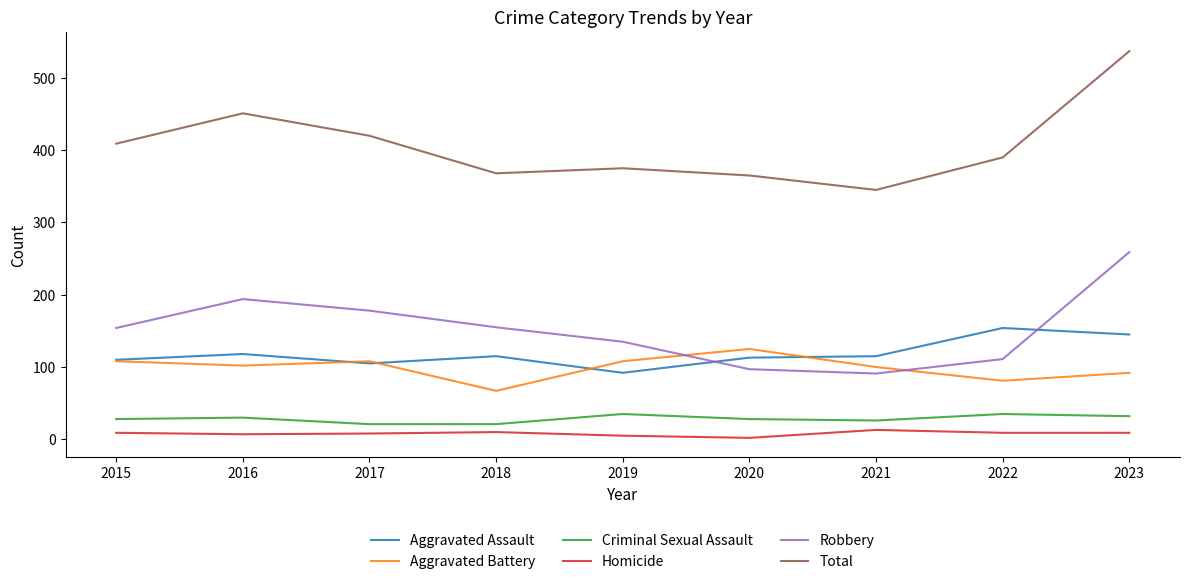

True or false: Criminal Sexual Assault and Aggravated Assault cross at least once.

False